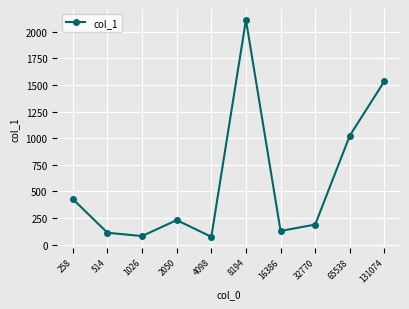

What is the sum of all values?

5909